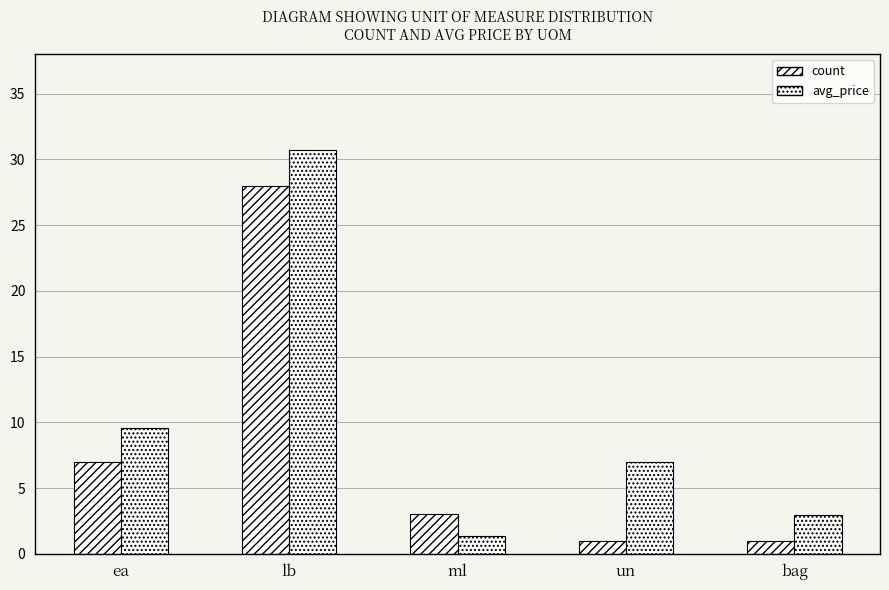

At ml, list the series in order from smallest to largest.

avg_price, count